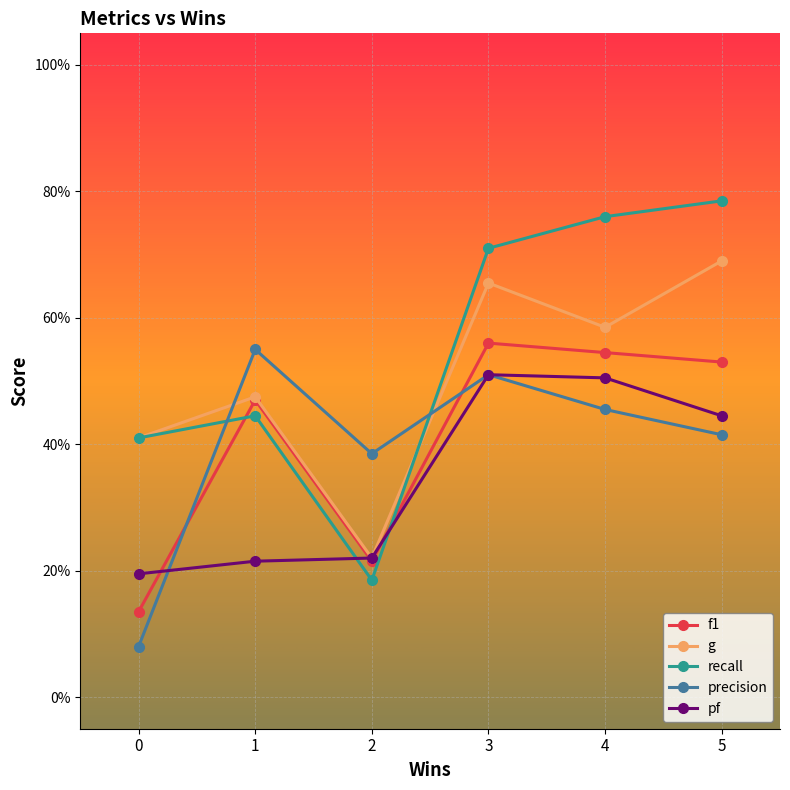

Is the value of recall at 0 greater than the value of f1 at 5?

No